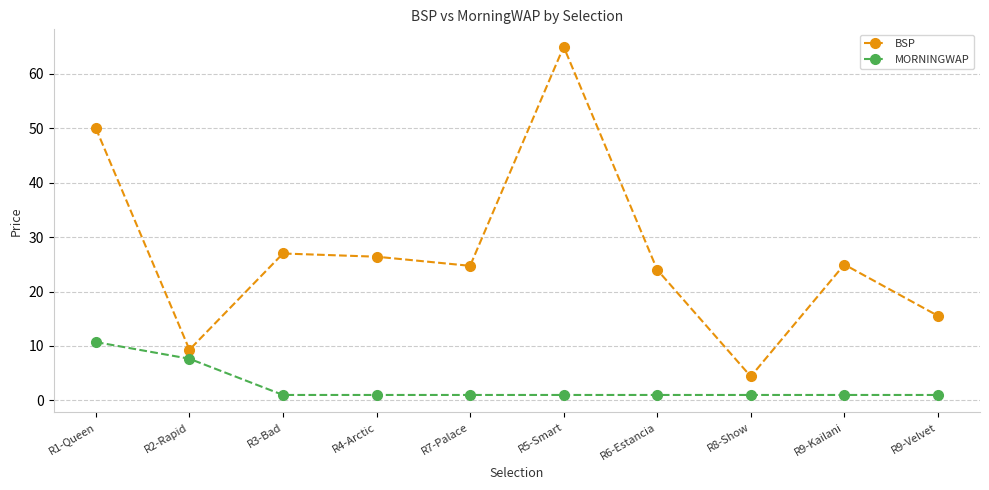

What is the minimum value shown in the chart?

1.0